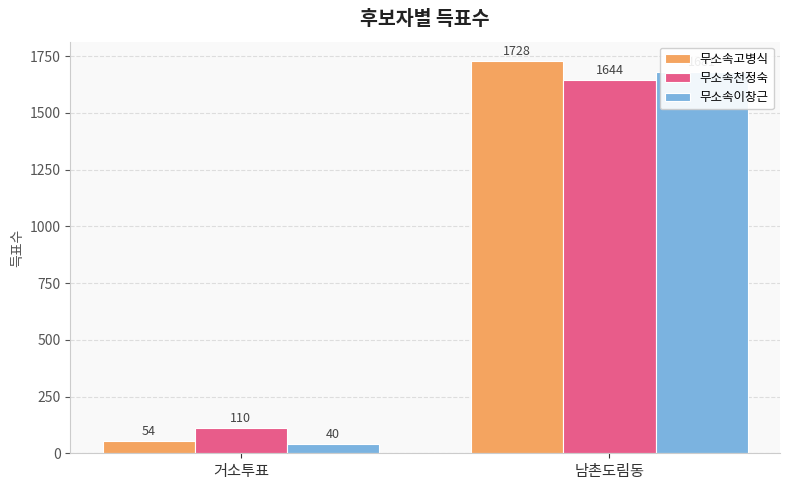

What is the highest value of the 무소속이창근 series?

1681